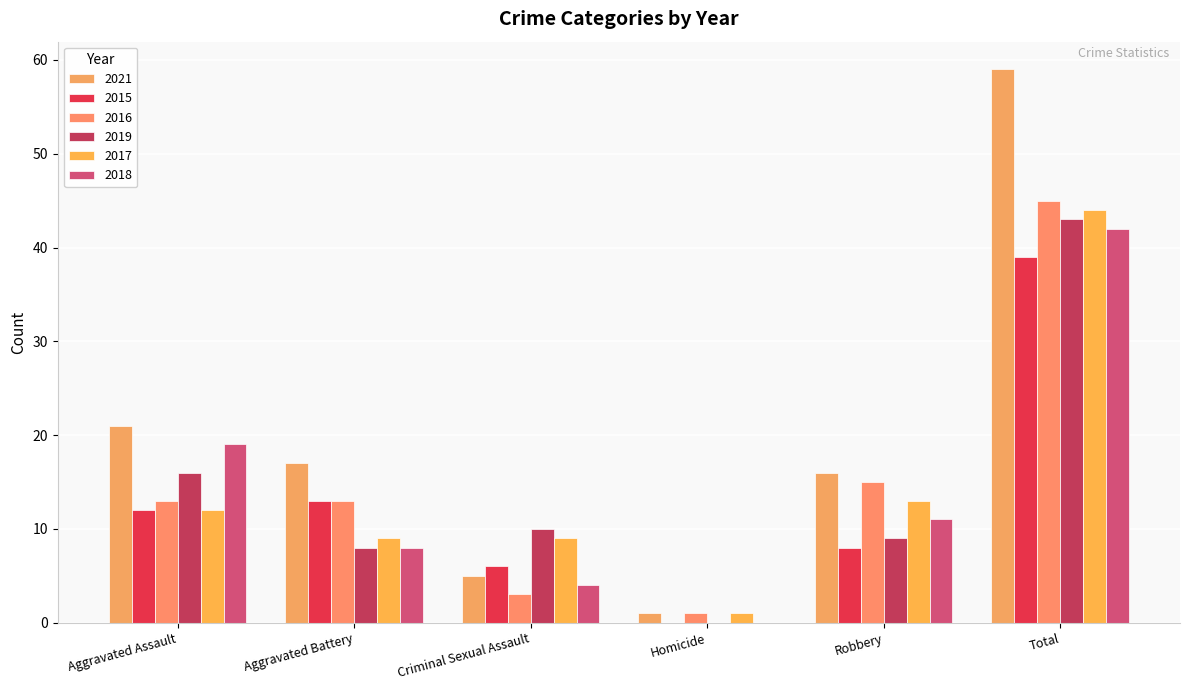

Rank the series at Aggravated Battery from highest to lowest value.

2021, 2015, 2016, 2017, 2019, 2018